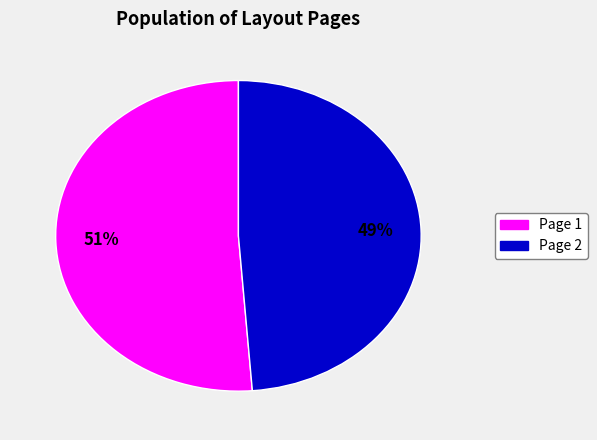

Does any single category account for the majority?

Yes